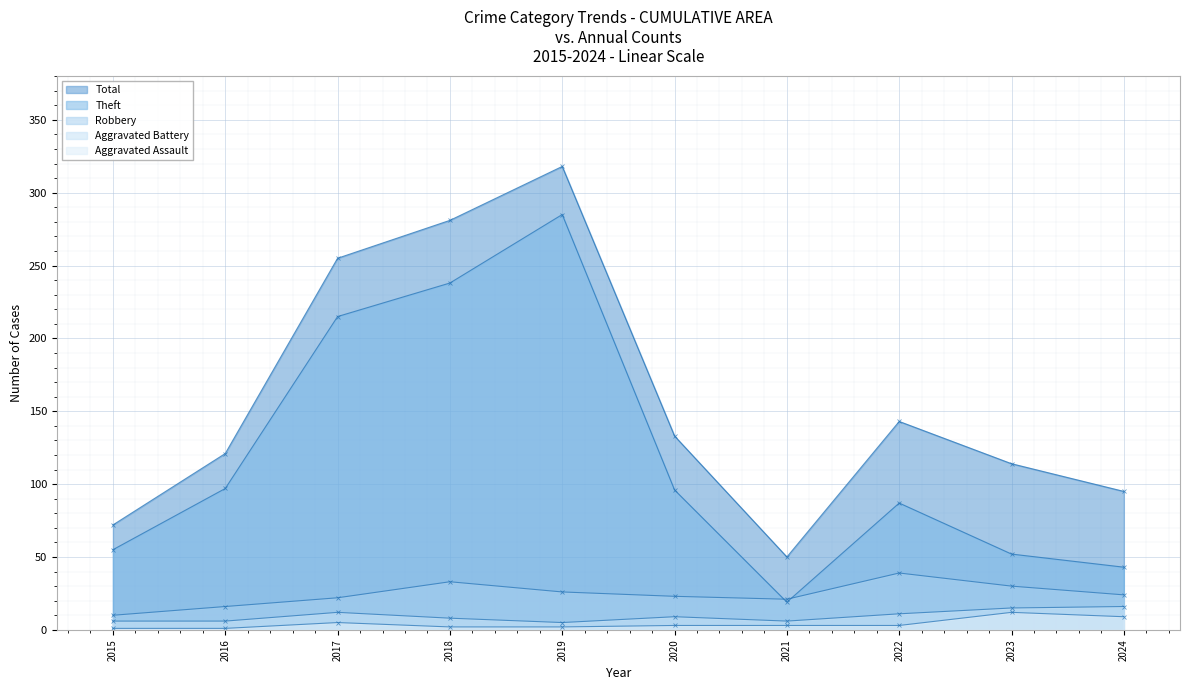

Reading right to left, extract all data points from this chart.

Robbery: 2024=24	2023=30	2022=39	2021=21	2020=23	2019=26	2018=33	2017=22	2016=16	2015=10
Theft: 2024=43	2023=52	2022=87	2021=19	2020=96	2019=285	2018=238	2017=215	2016=97	2015=55
Aggravated Battery: 2024=16	2023=15	2022=11	2021=6	2020=9	2019=5	2018=8	2017=12	2016=6	2015=6
Aggravated Assault: 2024=9	2023=12	2022=3	2021=3	2020=3	2019=2	2018=2	2017=5	2016=1	2015=1
Total: 2024=95	2023=114	2022=143	2021=50	2020=133	2019=318	2018=281	2017=255	2016=121	2015=72